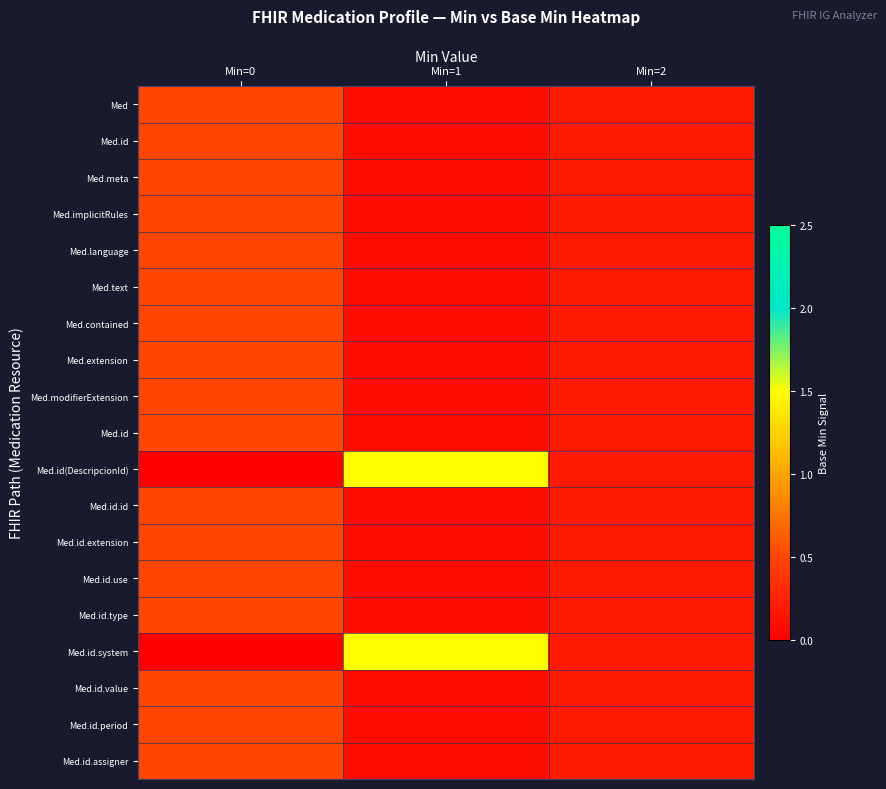

Between Min=1 and Min=2, which is larger?

Min=2